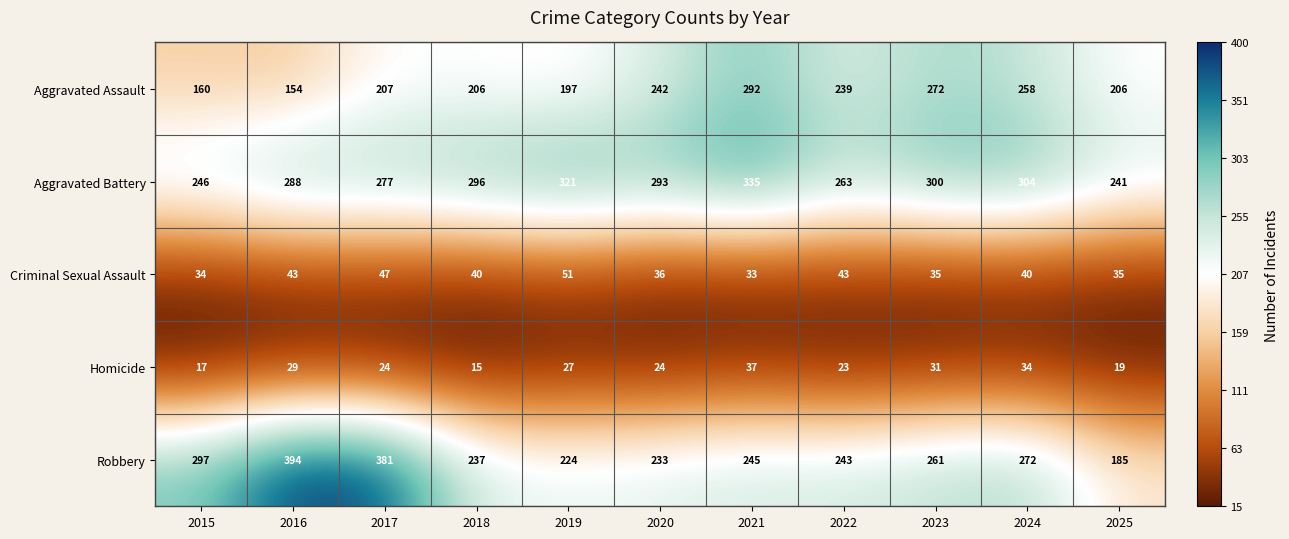

Between 2016 and 2025, which series saw the biggest shift?

Robbery